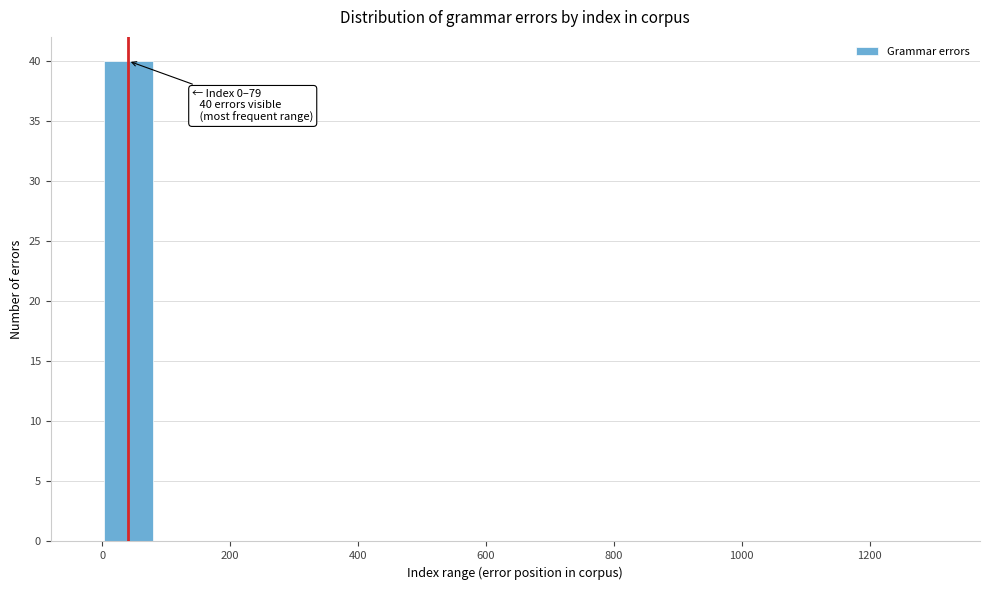

Which range on the x-axis has the tallest bar?

0 to 80